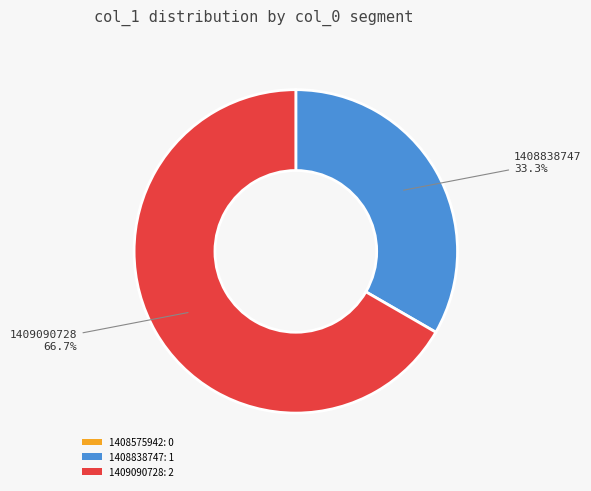

To the nearest percent, what portion does 1408838747 represent?

33%